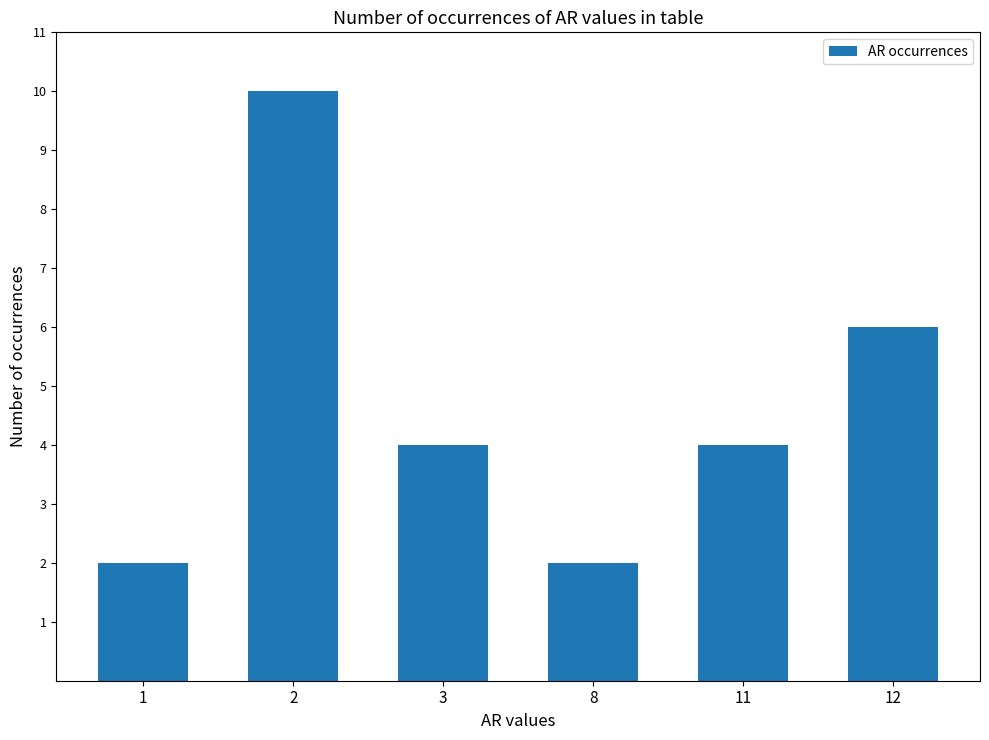

What is the average value?

5